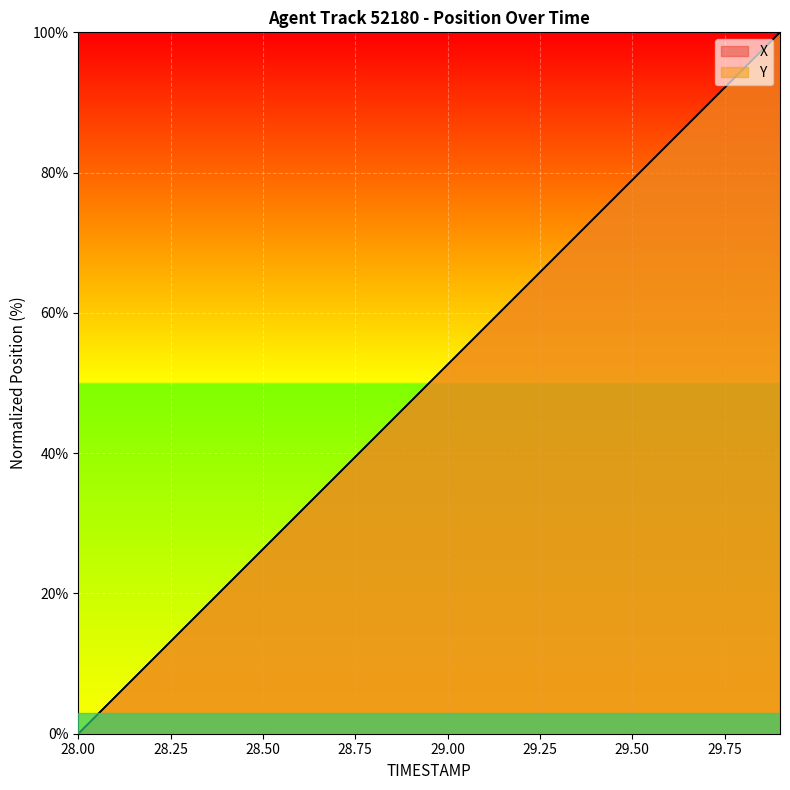

How many values in the X series exceed 52?

10